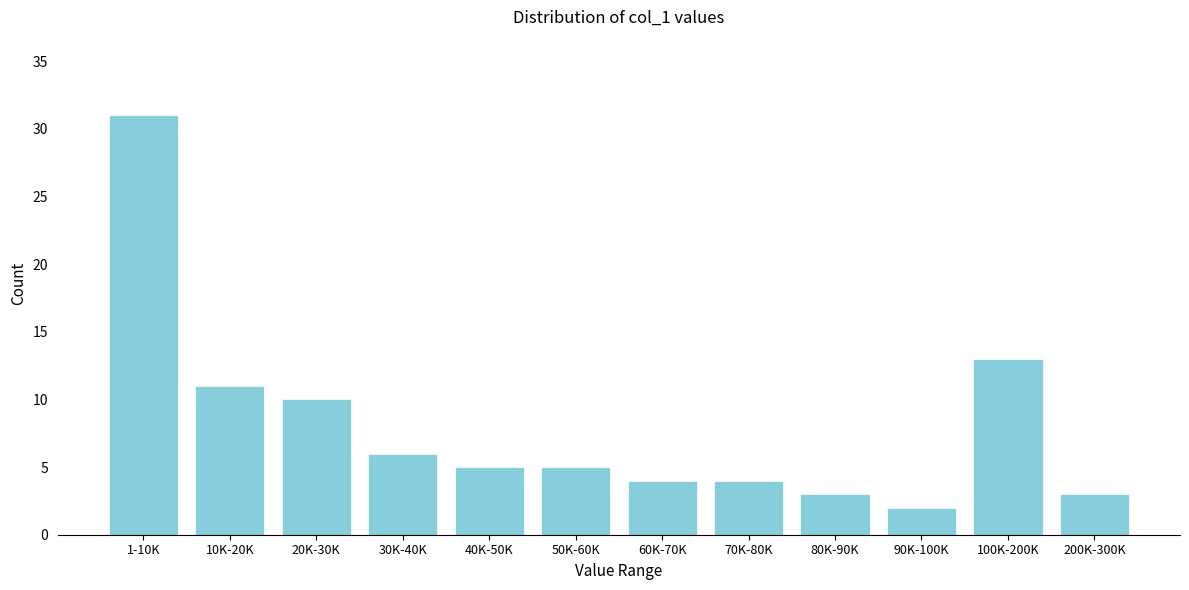

Reading left to right, list all the values displayed in this chart.

1-10K=31	10K-20K=11	20K-30K=10	30K-40K=6	40K-50K=5	50K-60K=5	60K-70K=4	70K-80K=4	80K-90K=3	90K-100K=2	100K-200K=13	200K-300K=3